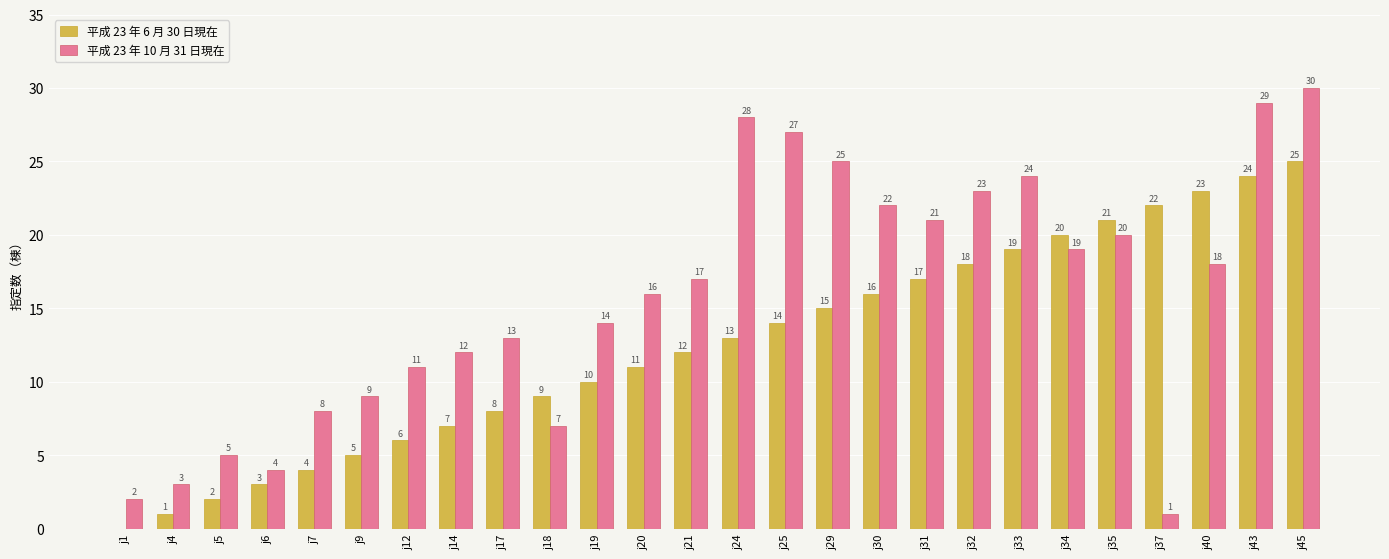

Which series has the largest total across all categories?

平成 23 年 10 月 31 日現在